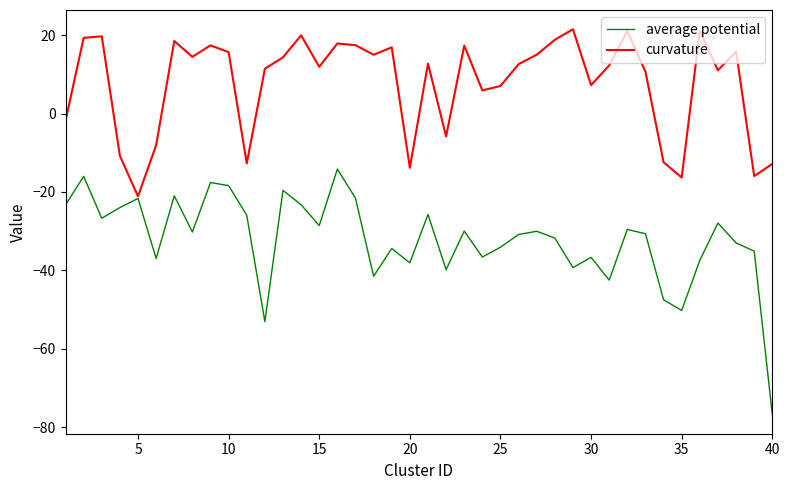

Which series has the largest range (max minus min)?

average potential